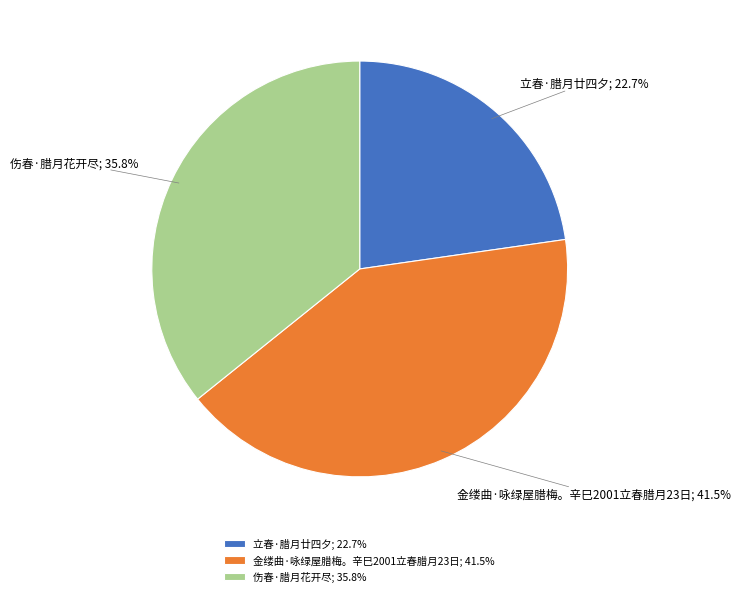

Which category has the smallest portion of the pie?

立春·腊月廿四夕